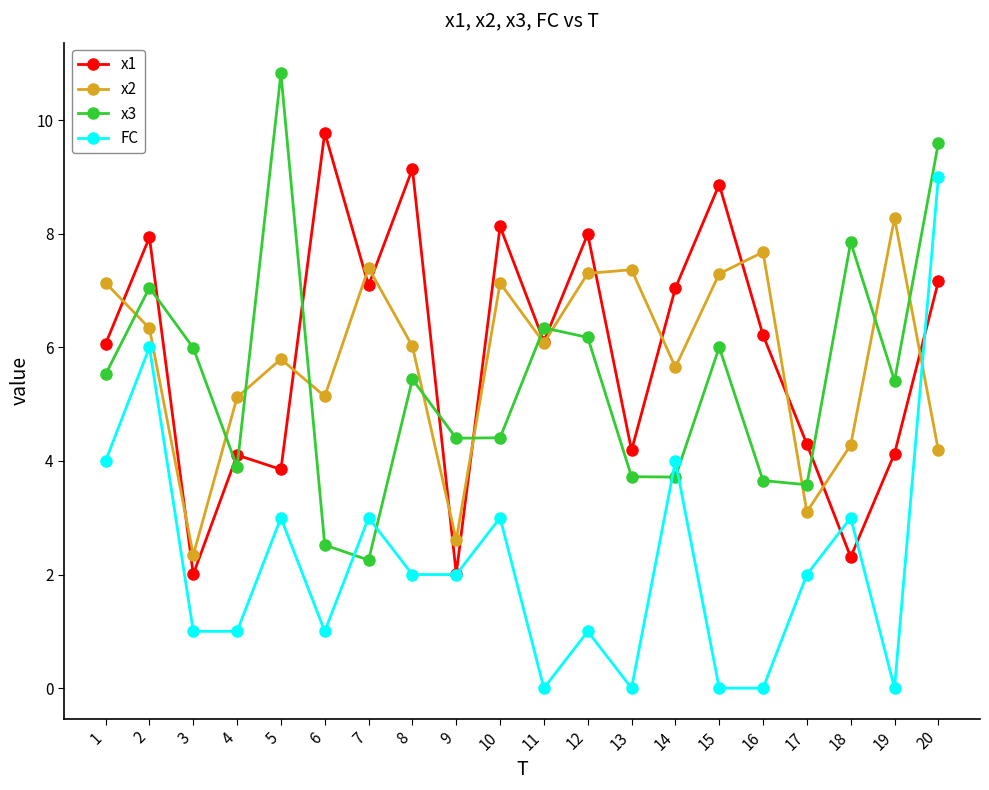

What is the value of the FC point at the 8th from the left?

2.0